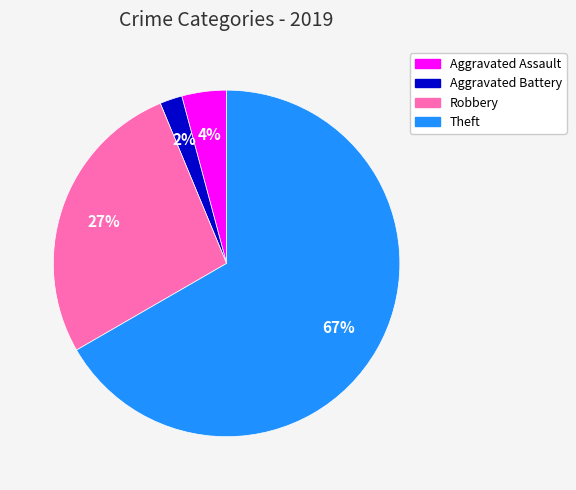

Rank the categories by value from highest to lowest.

Theft, Robbery, Aggravated Assault, Aggravated Battery